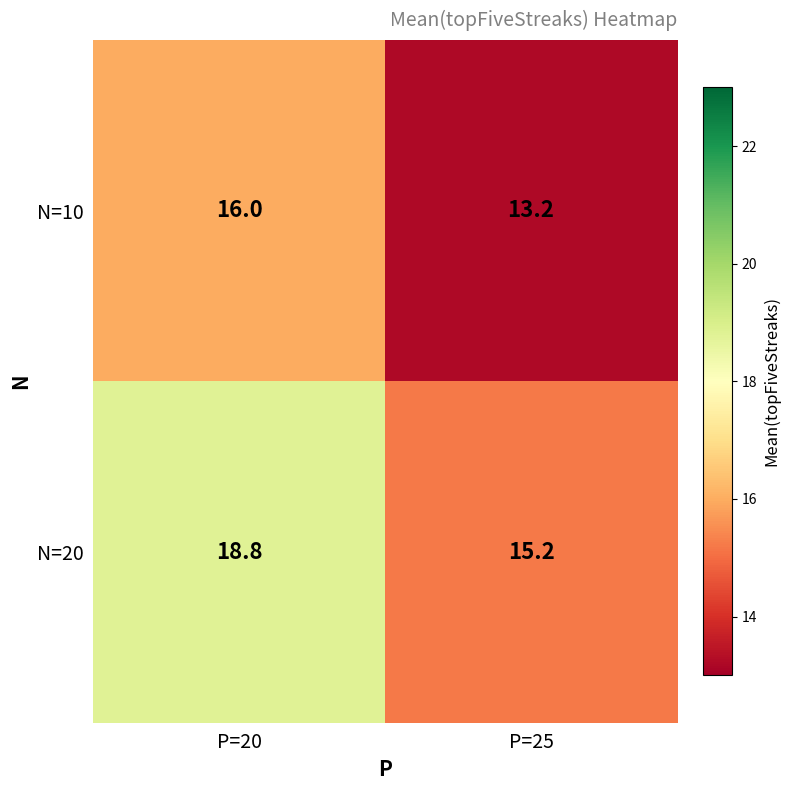

What is the sum of all N=10 values?

29.2